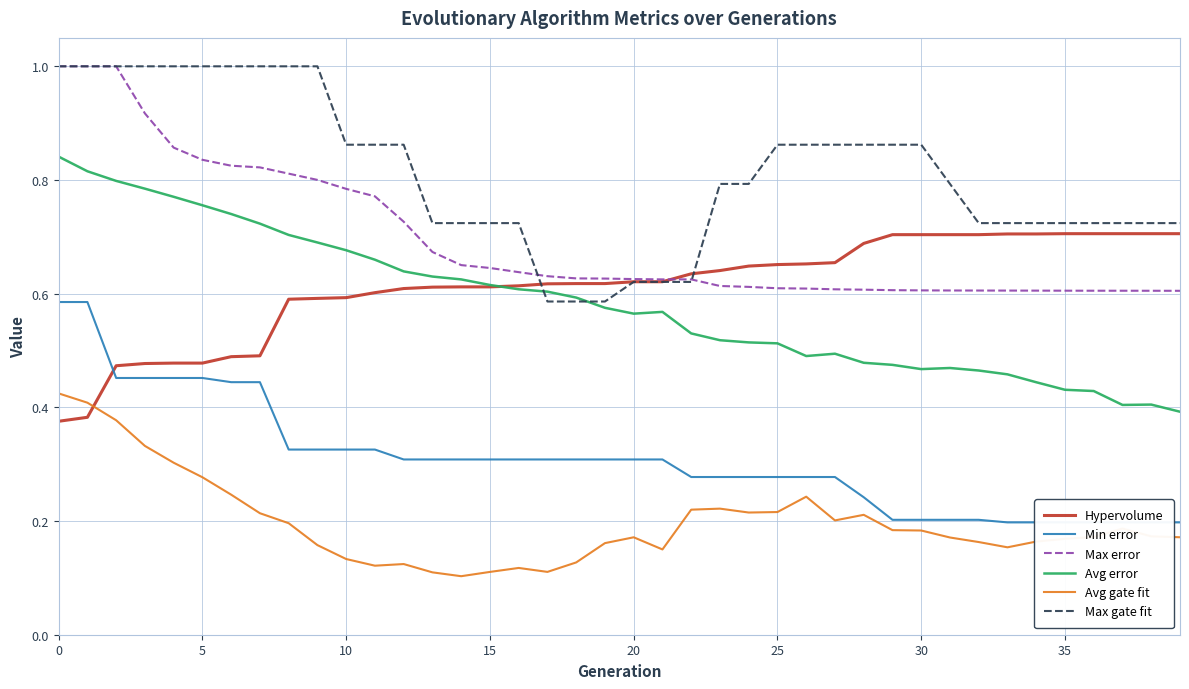

True or false: Hypervolume has more than 2 points higher than both neighbors.

False